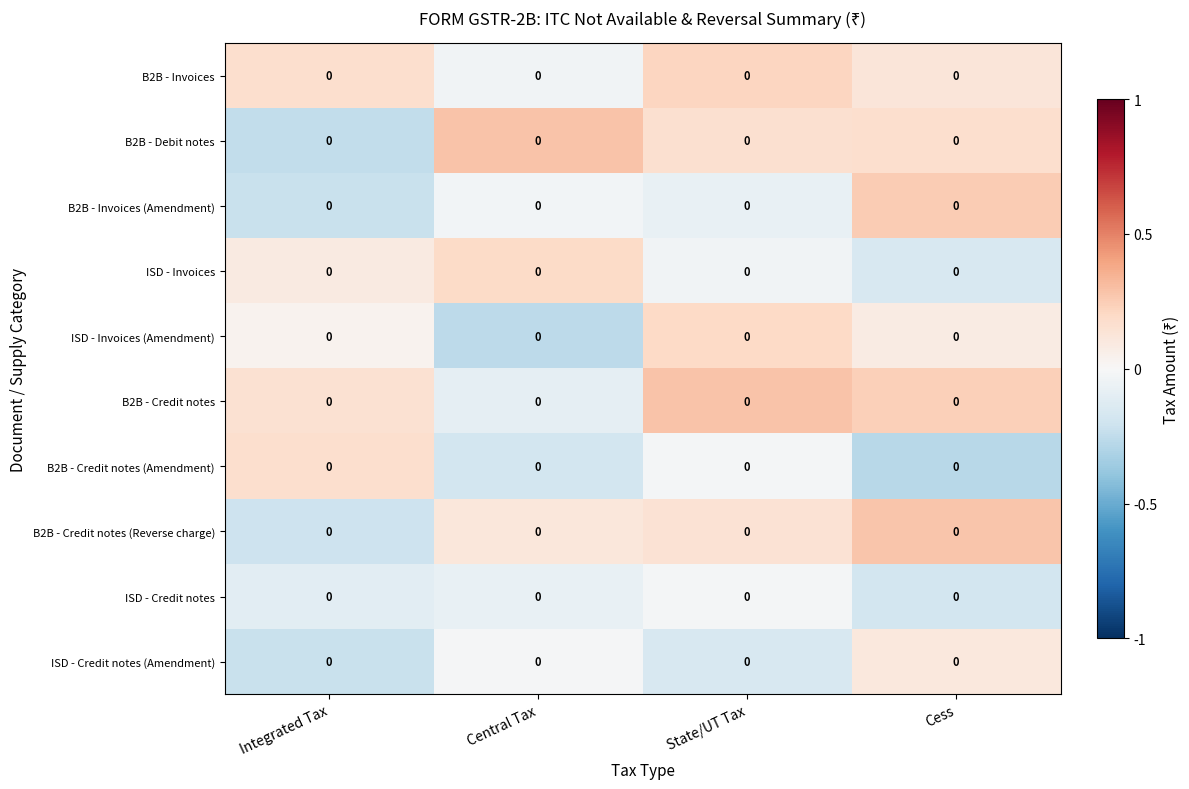

What is the sum of the ISD - Credit notes values at Central Tax and State/UT Tax?

-0.1